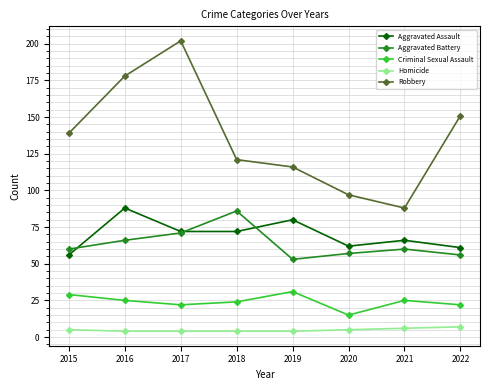

Which series has the widest spread of values?

Robbery